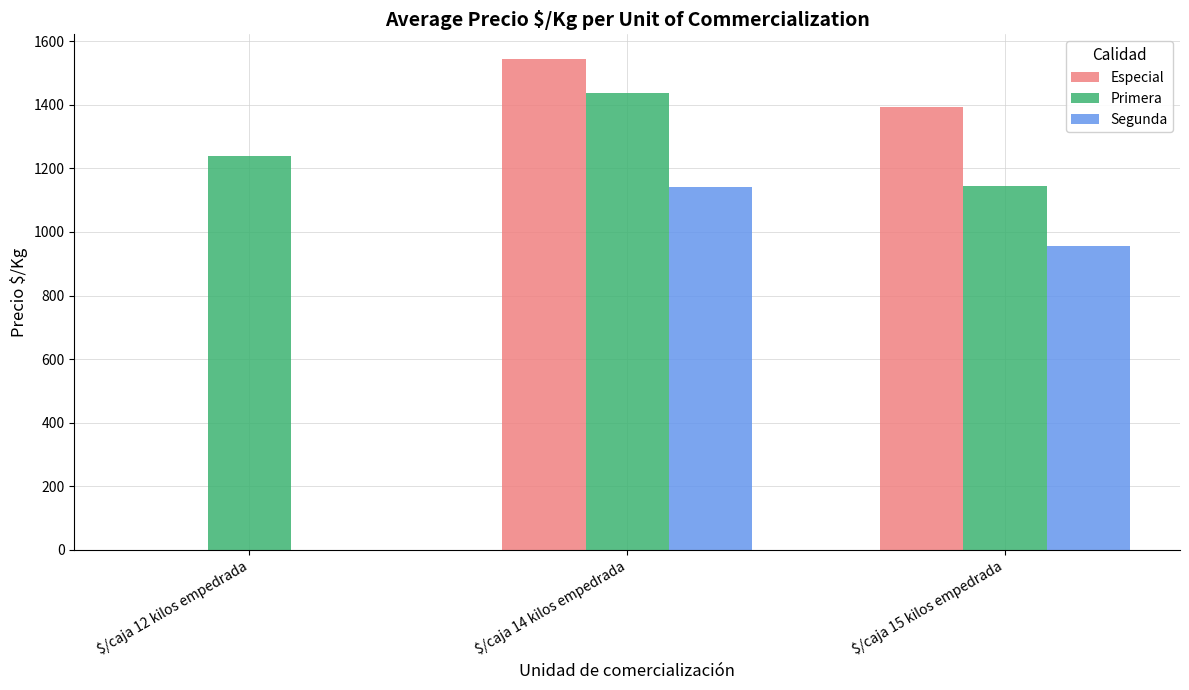

At which category is the sum across all series the highest?

$/caja 14 kilos empedrada